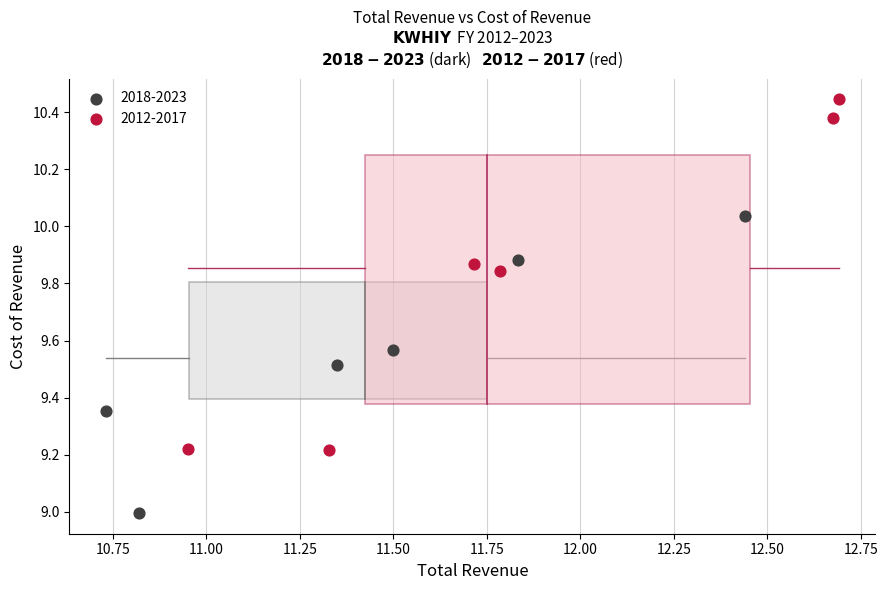

Which series has the widest spread of Y values?

2012-2017